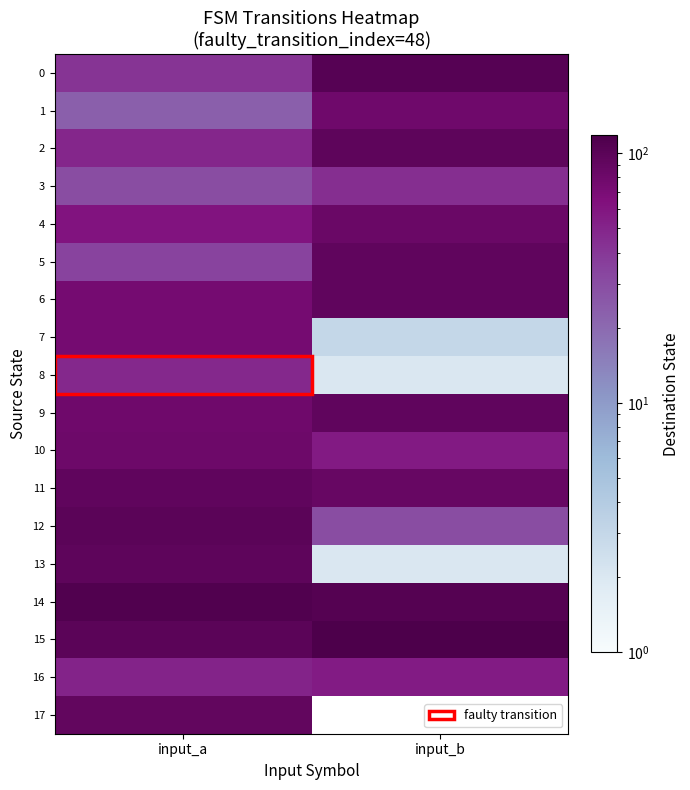

Reading left to right, list all the values displayed in this chart.

0: input_a=41	input_b=105
1: input_a=23	input_b=79
2: input_a=49	input_b=96
3: input_a=30	input_b=44
4: input_a=61	input_b=83
5: input_a=34	input_b=93
6: input_a=73	input_b=93
7: input_a=73	input_b=3
8: input_a=48	input_b=2
9: input_a=79	input_b=93
10: input_a=80	input_b=57
11: input_a=93	input_b=87
12: input_a=98	input_b=30
13: input_a=96	input_b=2
14: input_a=111	input_b=106
15: input_a=99	input_b=118
16: input_a=51	input_b=55
17: input_a=92	input_b=0